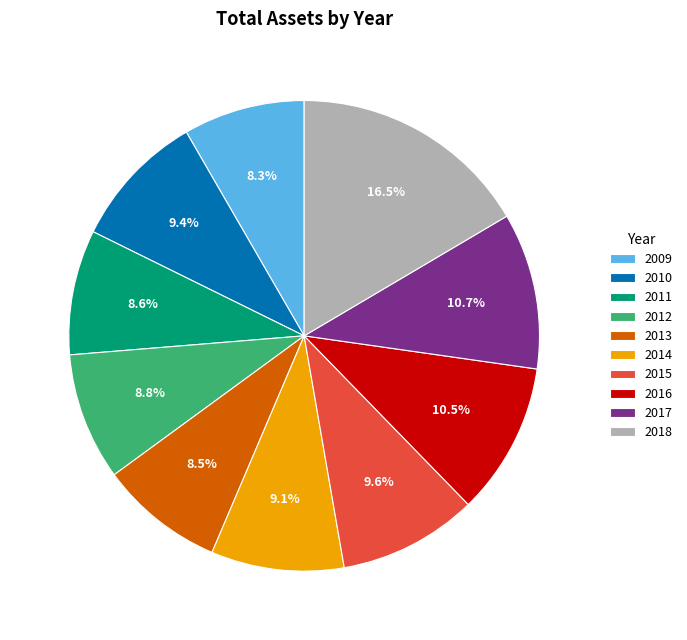

Is there a majority slice in this chart?

No